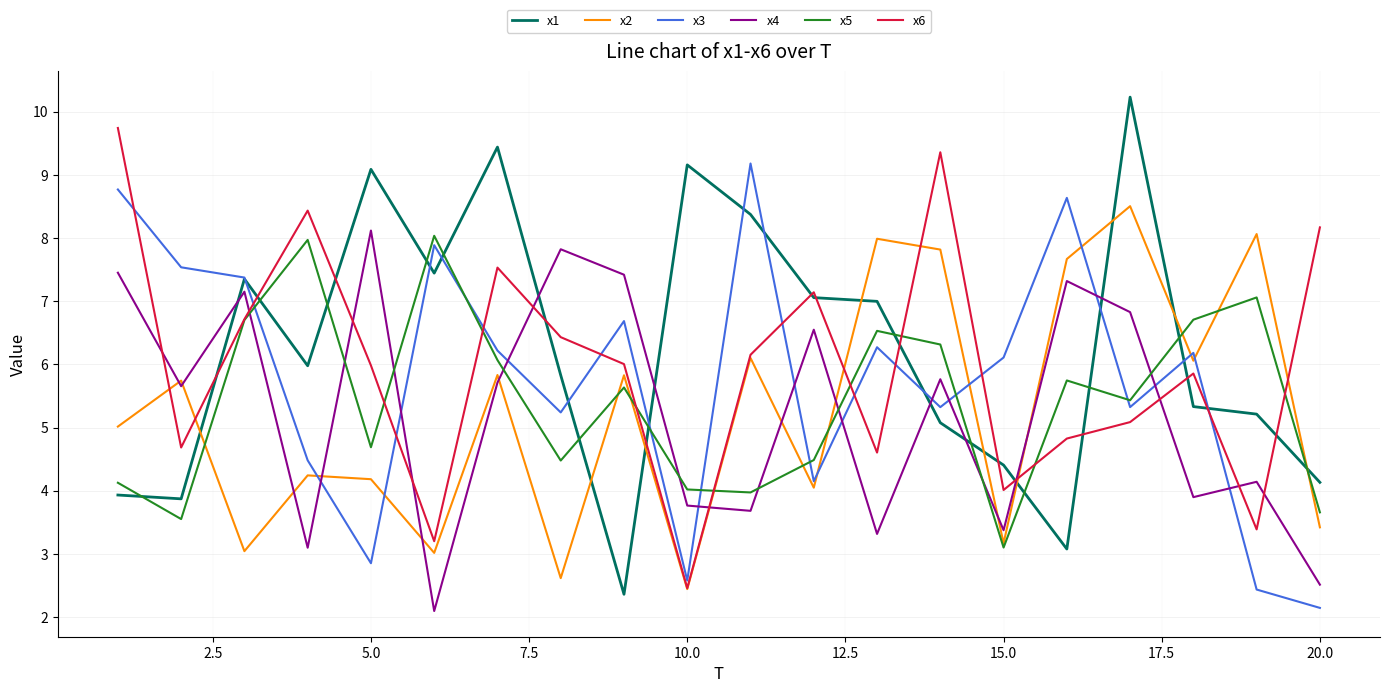

Which series has the largest total across all categories?

x1